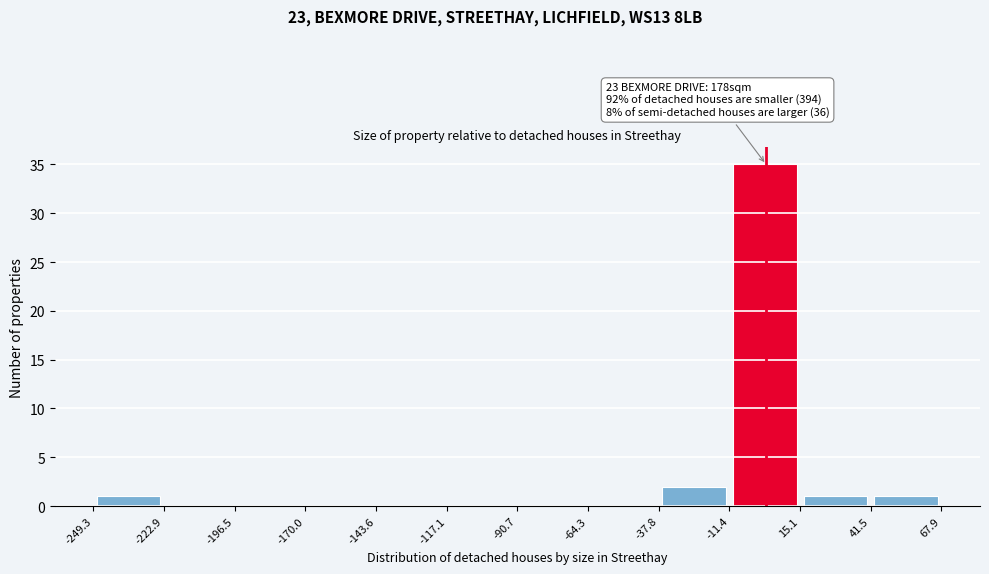

Over which range of the x-axis is the bar tallest?

-11.4 to 15.1